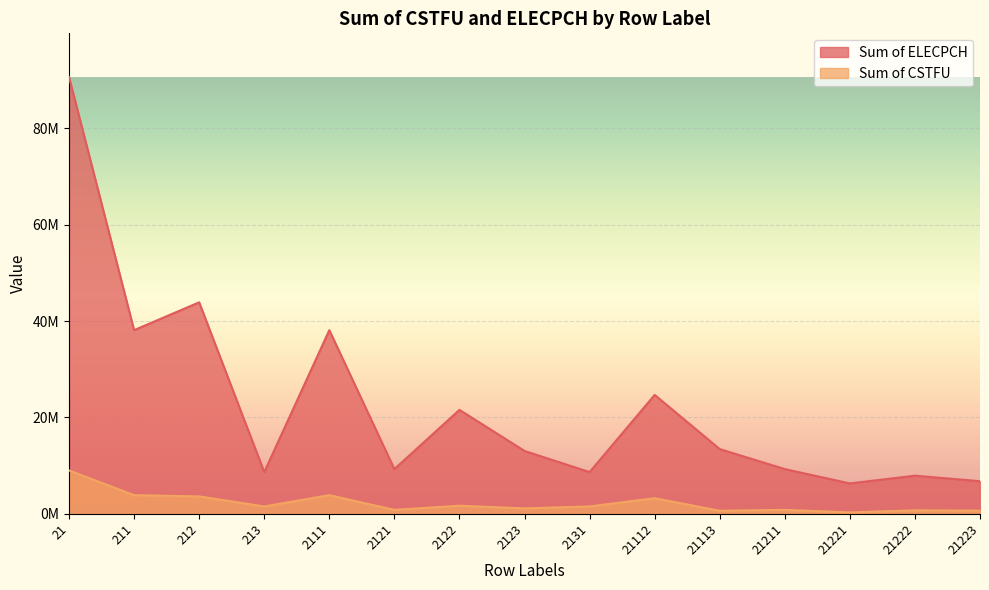

How many distinct data groups are displayed?

2